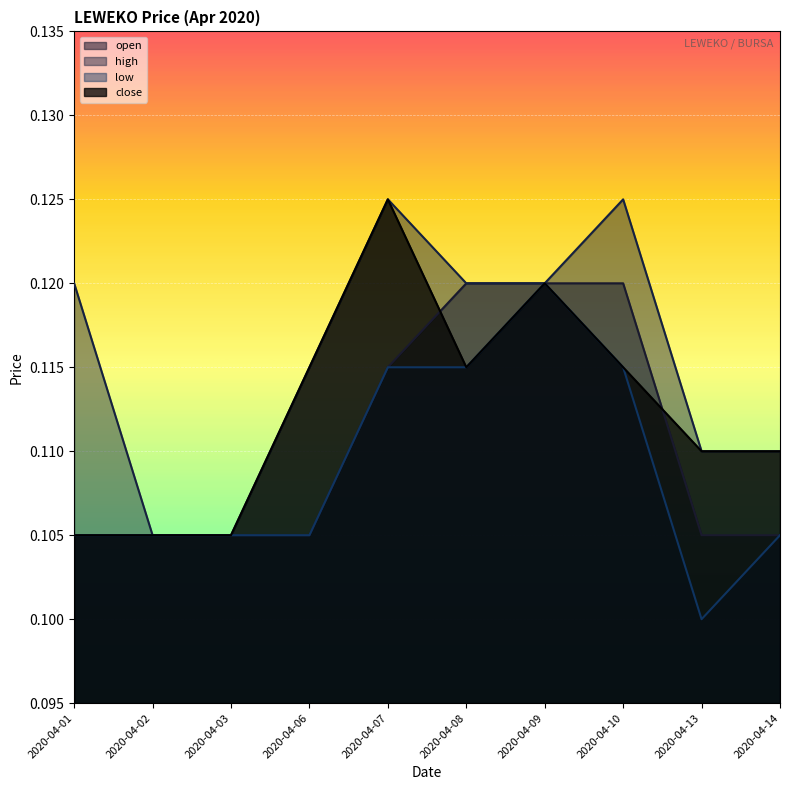

Rank the series at 2020-04-01 from highest to lowest value.

high, open, low, close